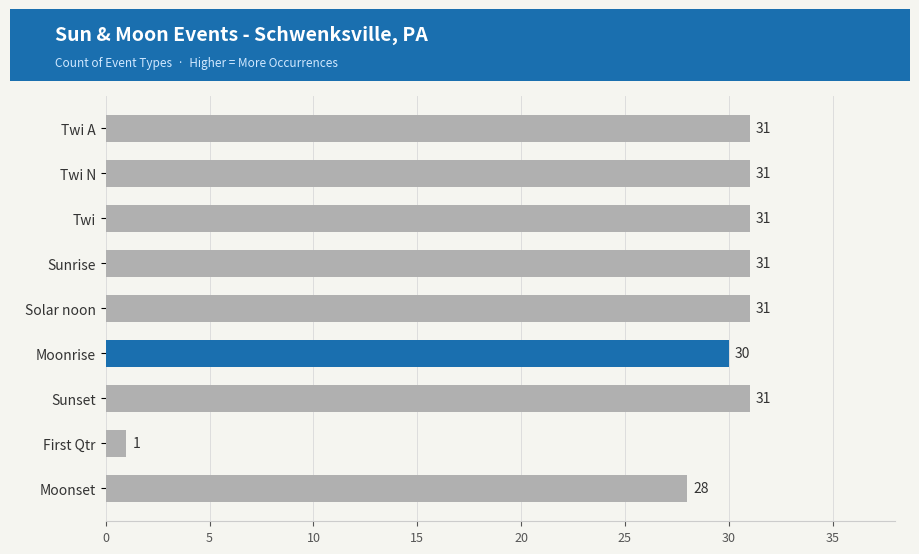

At which category does the chart reach its minimum across all series?

First Qtr